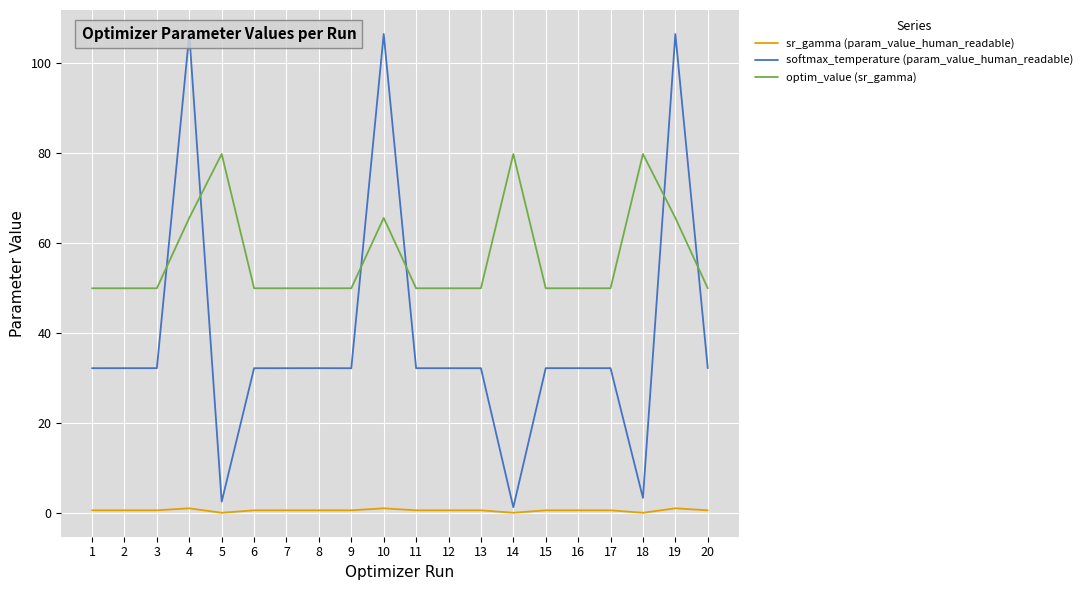

What is the sum of the sr_gamma (param_value_human_readable) values at 13 and 9?

1.1